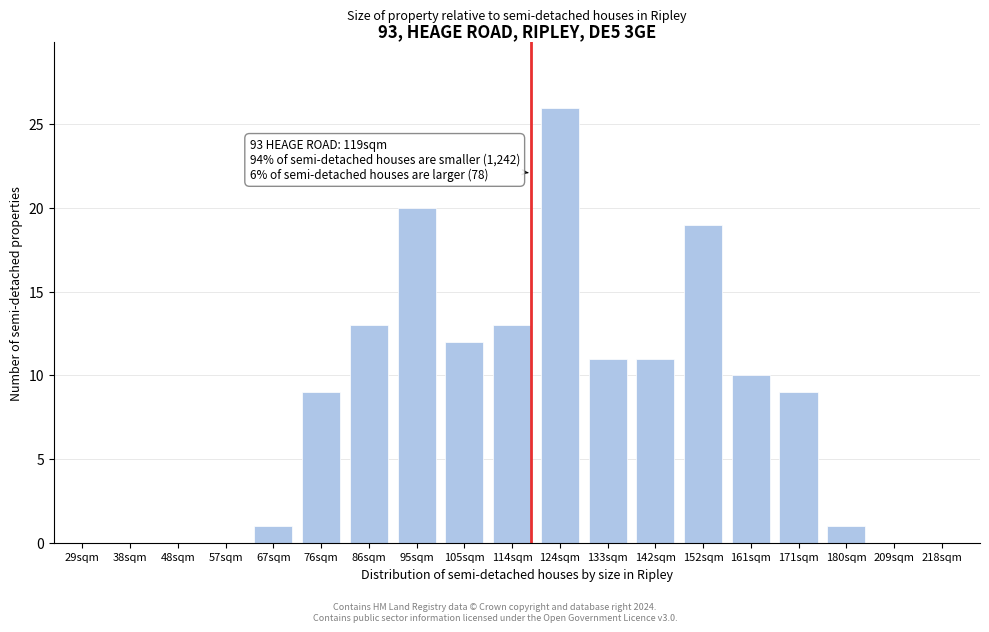

Reading left to right, what are all the values shown in this chart?

29sqm=0	38sqm=0	48sqm=0	57sqm=0	67sqm=1	76sqm=9	86sqm=13	95sqm=20	105sqm=12	114sqm=13	124sqm=26	133sqm=11	142sqm=11	152sqm=19	161sqm=10	171sqm=9	180sqm=1	209sqm=0	218sqm=0